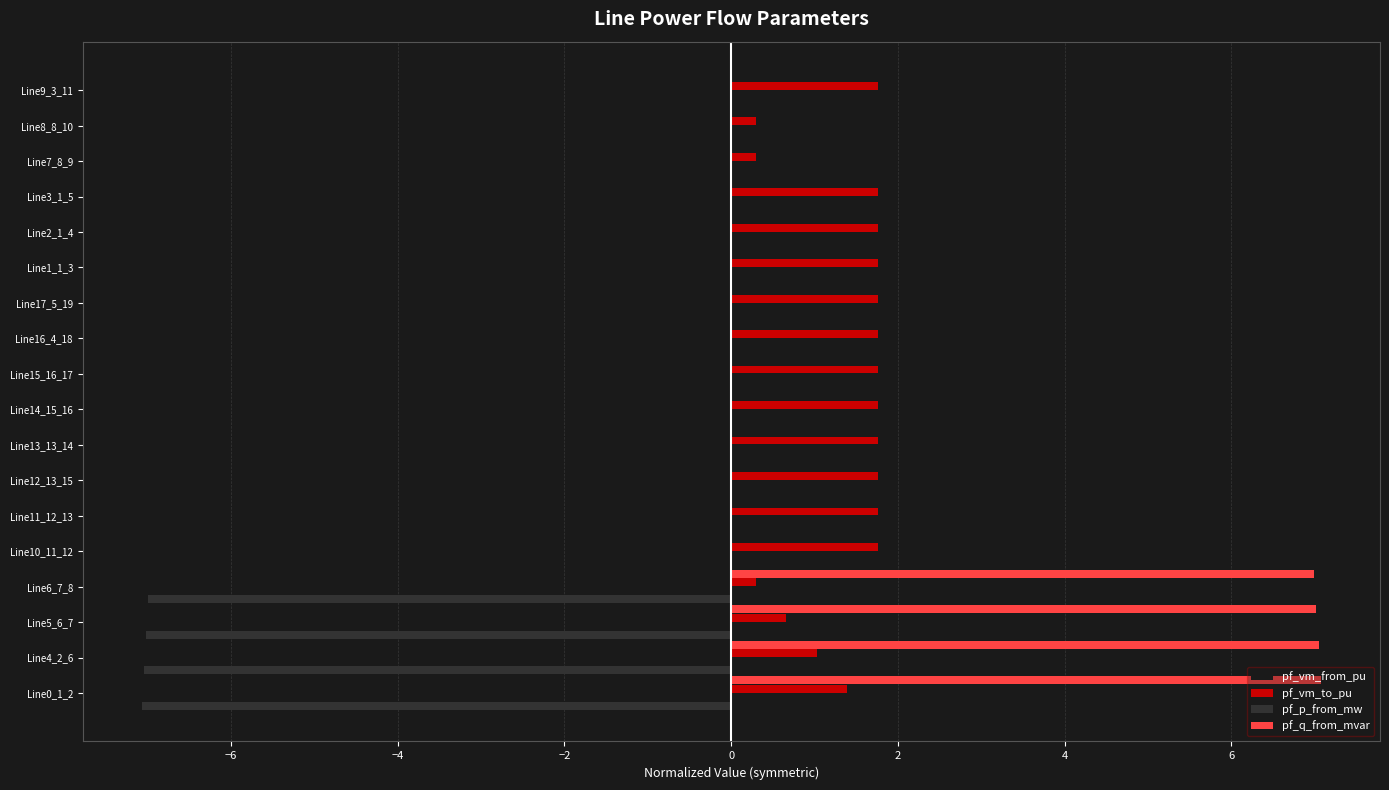

What is the highest value of the pf_q_from_mvar series?

7.1